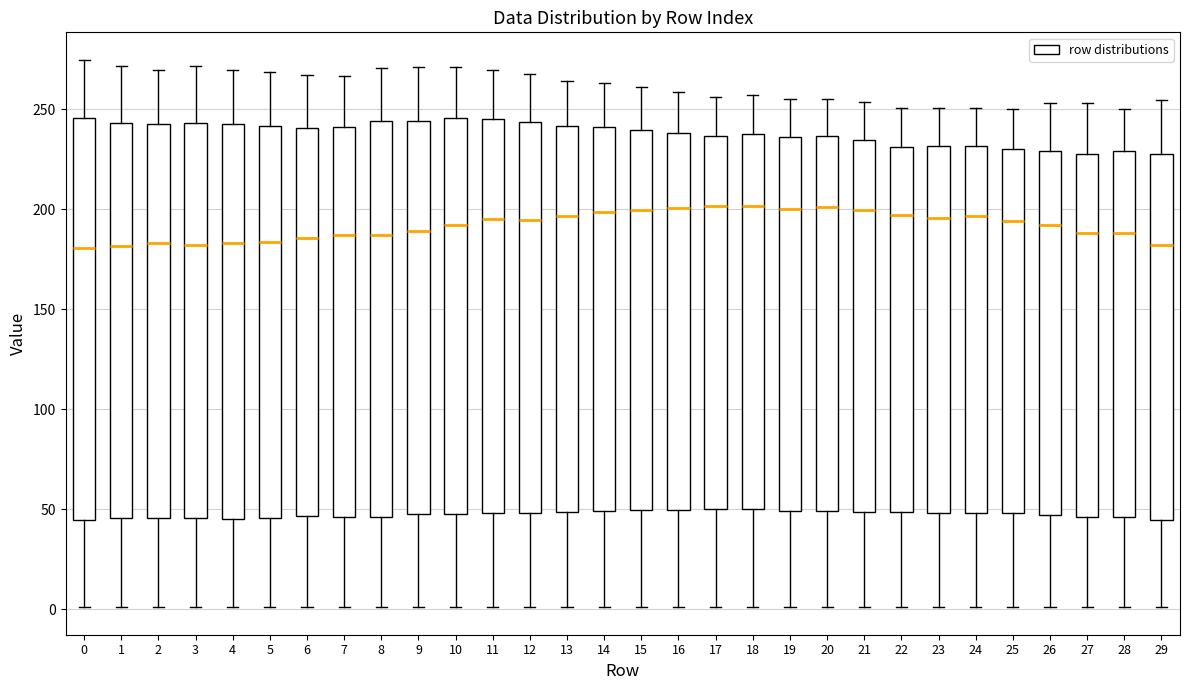

Reading left to right, transcribe this box plot: for each box, give where its median line is, the range the box spans, and where its two whiskers end, as read against the y-axis. The values are not printed on the chart, so give them approximately, as read against the axis.

0: median 180, box 45 to 245, whiskers 0 to 275
1: median 180, box 45 to 245, whiskers 0 to 270
2: median 185, box 45 to 245, whiskers 0 to 270
3: median 180, box 45 to 245, whiskers 0 to 270
4: median 185, box 45 to 240, whiskers 0 to 270
5: median 185, box 45 to 240, whiskers 0 to 270
6: median 185, box 45 to 240, whiskers 0 to 265
7: median 185, box 45 to 240, whiskers 0 to 265
8: median 185, box 45 to 245, whiskers 0 to 270
9: median 190, box 45 to 245, whiskers 0 to 270
10: median 190, box 50 to 245, whiskers 0 to 270
11: median 195, box 50 to 245, whiskers 0 to 270
12: median 195, box 50 to 245, whiskers 0 to 270
13: median 195, box 50 to 240, whiskers 0 to 265
14: median 200, box 50 to 240, whiskers 0 to 265
15: median 200, box 50 to 240, whiskers 0 to 260
16: median 200, box 50 to 240, whiskers 0 to 260
17: median 200, box 50 to 235, whiskers 0 to 255
18: median 200, box 50 to 240, whiskers 0 to 255
19: median 200, box 50 to 235, whiskers 0 to 255
20: median 200, box 50 to 235, whiskers 0 to 255
21: median 200, box 50 to 235, whiskers 0 to 255
22: median 195, box 50 to 230, whiskers 0 to 250
23: median 195, box 50 to 230, whiskers 0 to 250
24: median 195, box 50 to 230, whiskers 0 to 250
25: median 195, box 50 to 230, whiskers 0 to 250
26: median 190, box 45 to 230, whiskers 0 to 255
27: median 190, box 45 to 230, whiskers 0 to 255
28: median 190, box 45 to 230, whiskers 0 to 250
29: median 180, box 45 to 225, whiskers 0 to 255